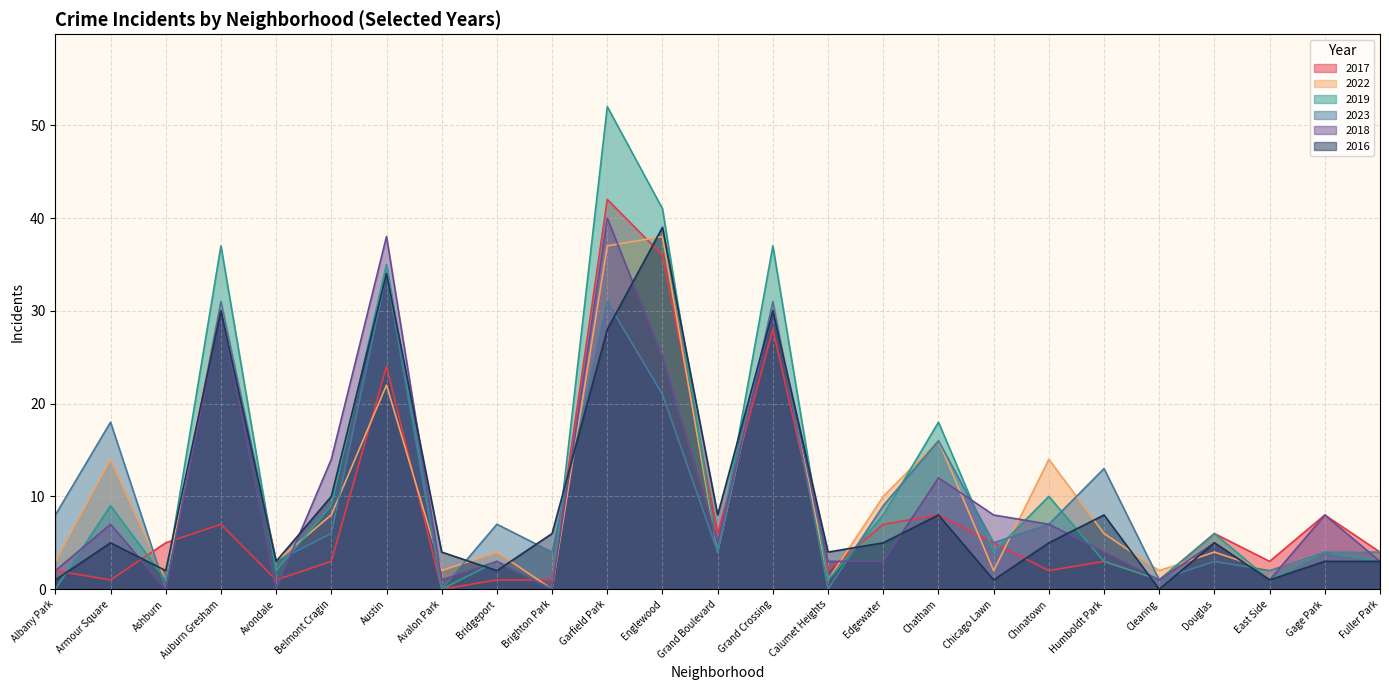

What are all the series names shown in the legend?

2017, 2022, 2019, 2023, 2018, 2016